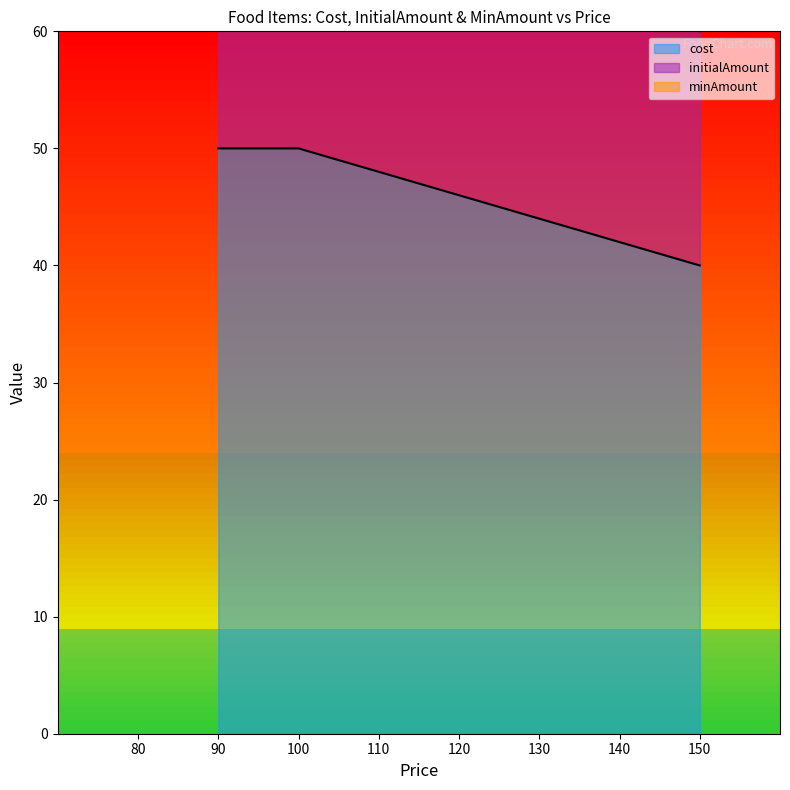

True or false: minAmount has a value of 3 at 90.

False